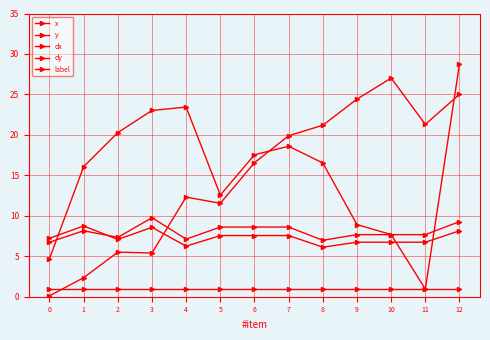

What is the difference between the dx values at 6 and 11?

0.8